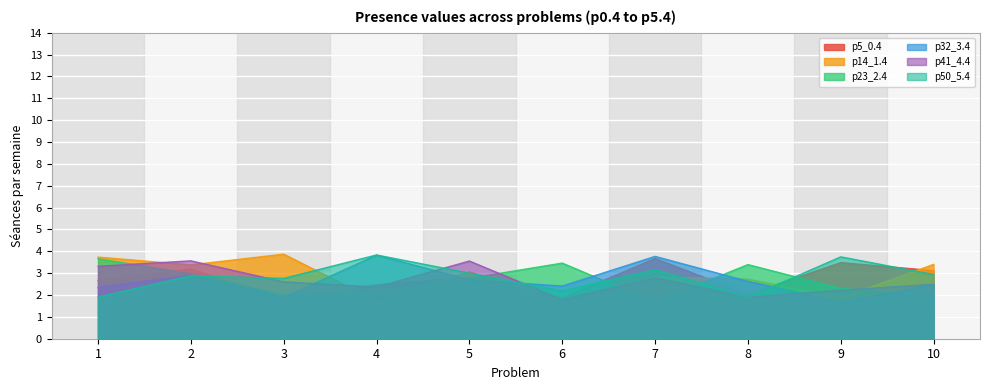

Between which two adjacent categories do p23_2.4 and p41_4.4 first intersect?

1 and 2